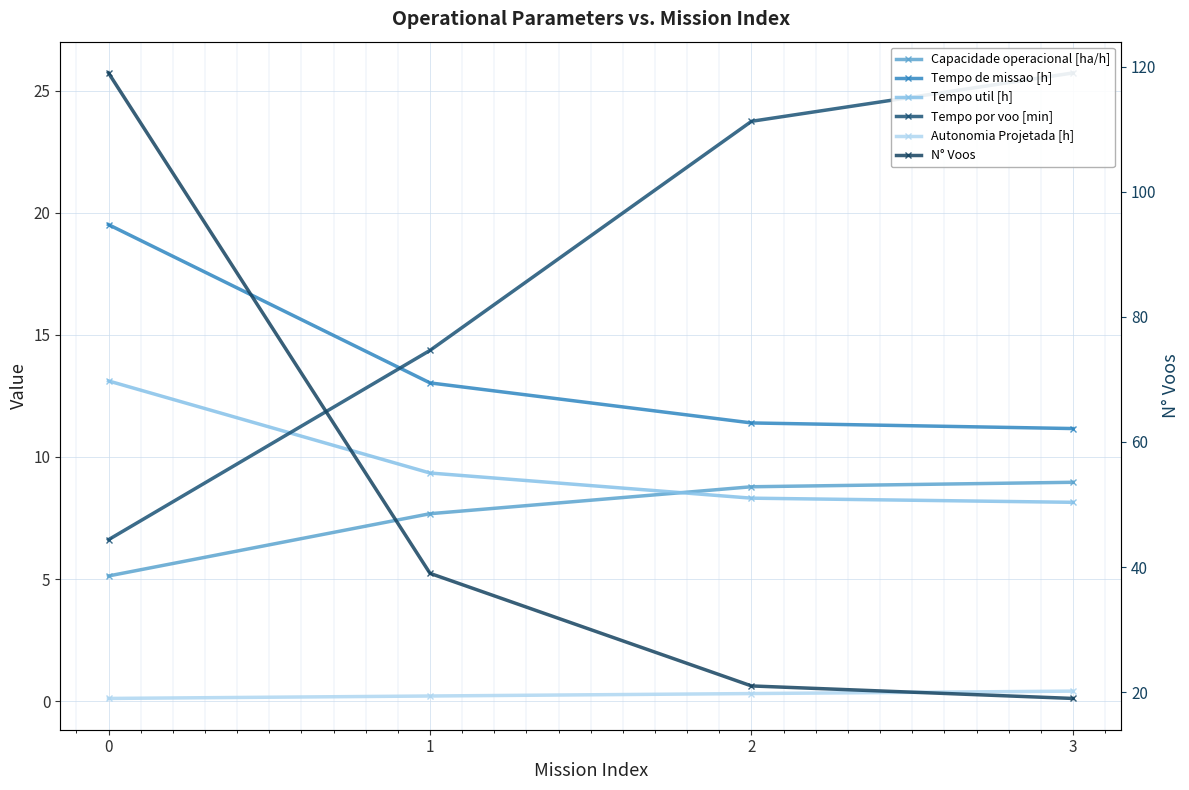

Rank the categories by Capacidade operacional [ha/h] value from highest to lowest.

3, 2, 1, 0